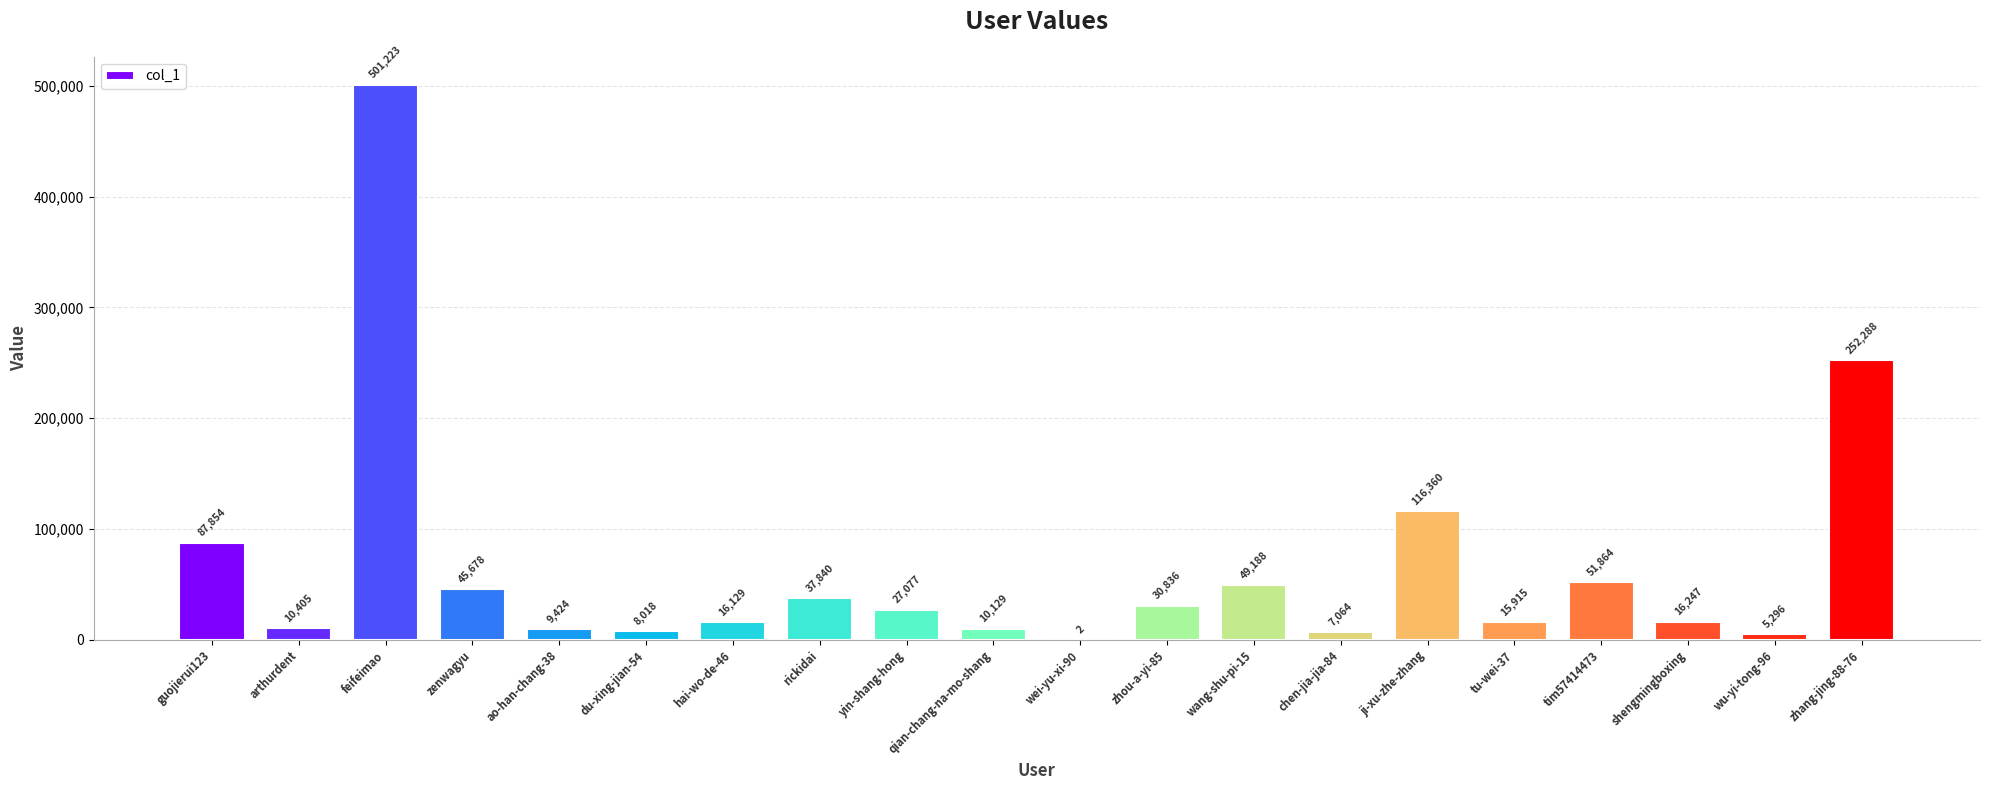

What is the average value?

64942